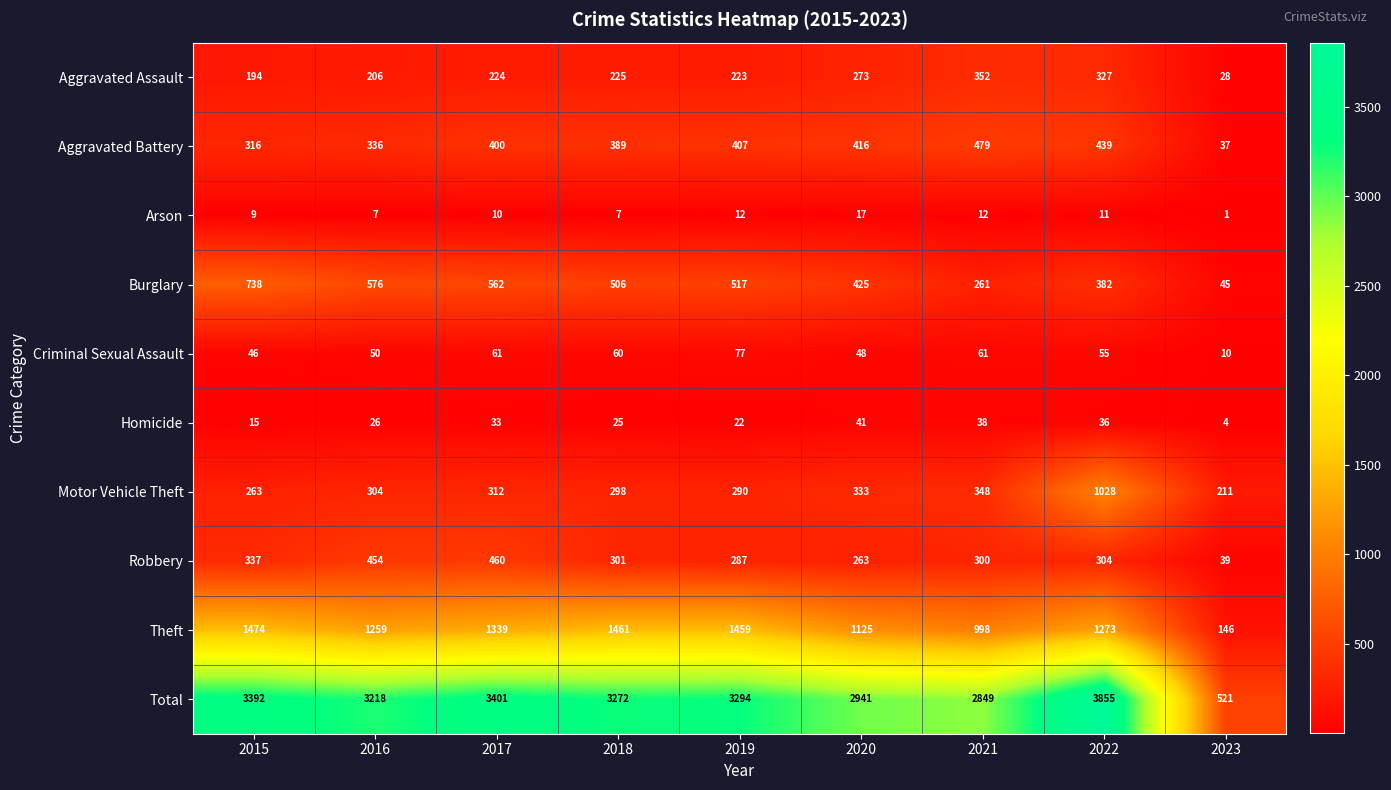

At how many categories does at least one series exceed 3210?

6